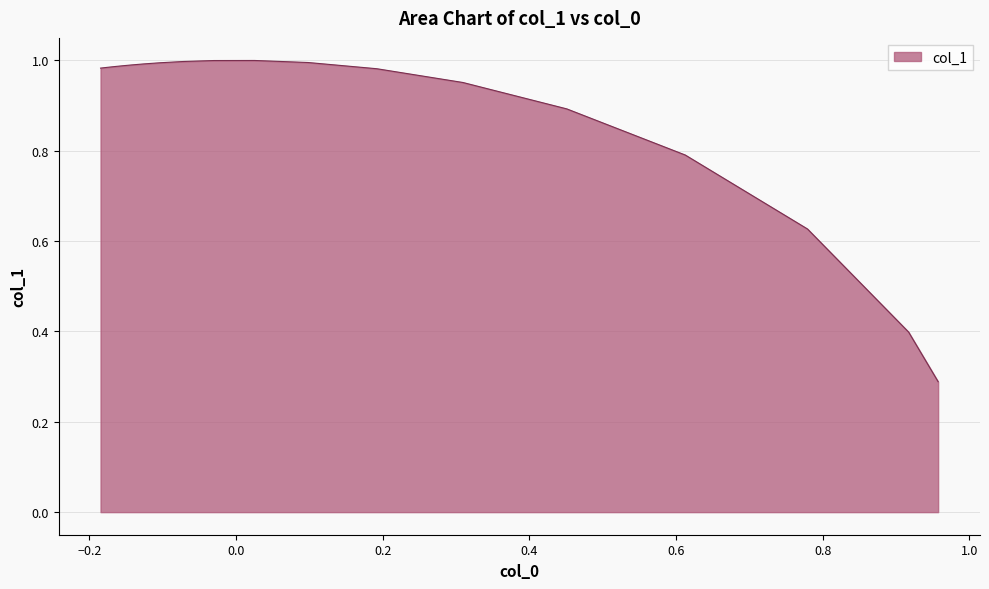

Does the chart have visible grid lines?

Yes